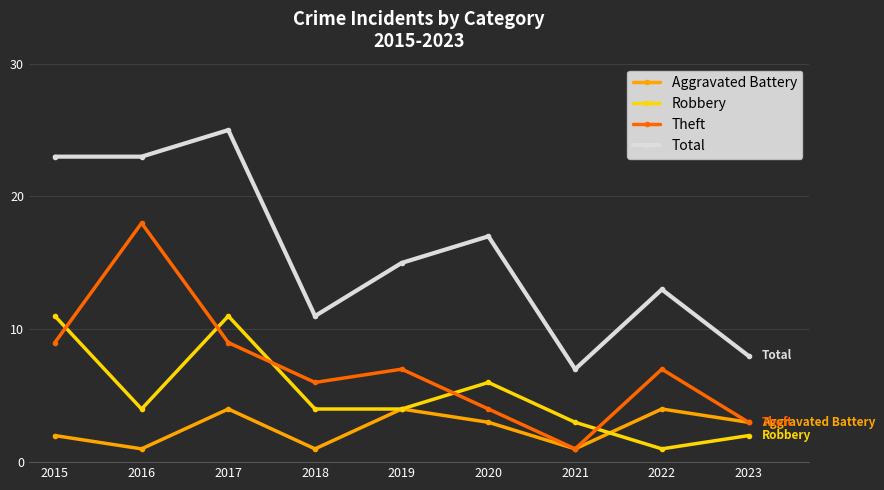

What is the highest value of the Robbery series?

11